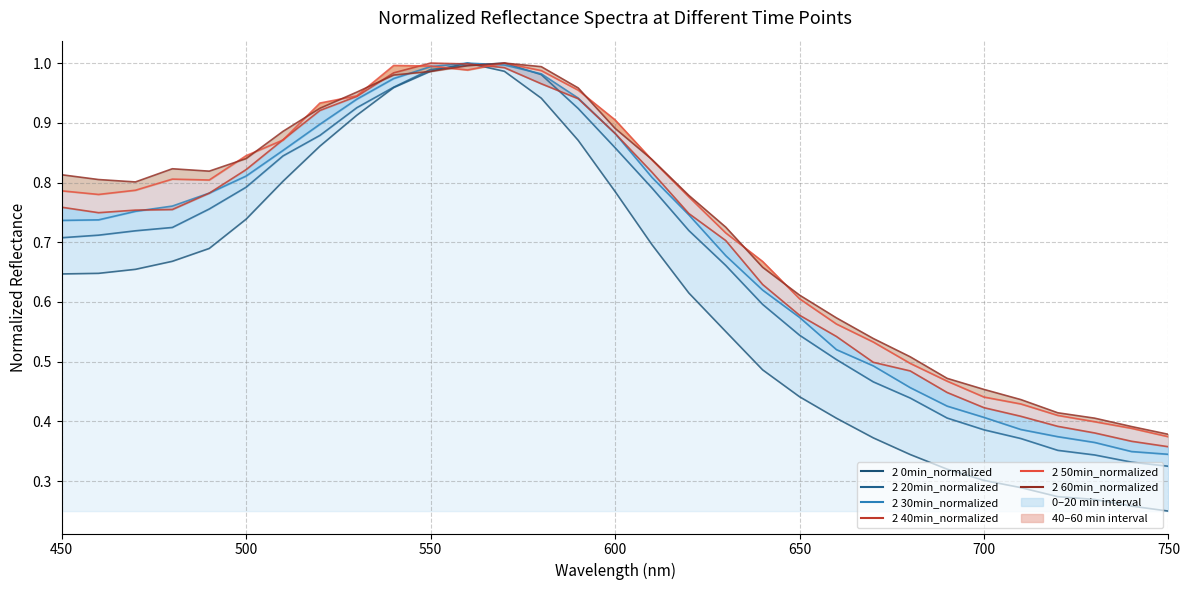

The value of 2 60min_normalized at 26 is 0.7. True or false?

False